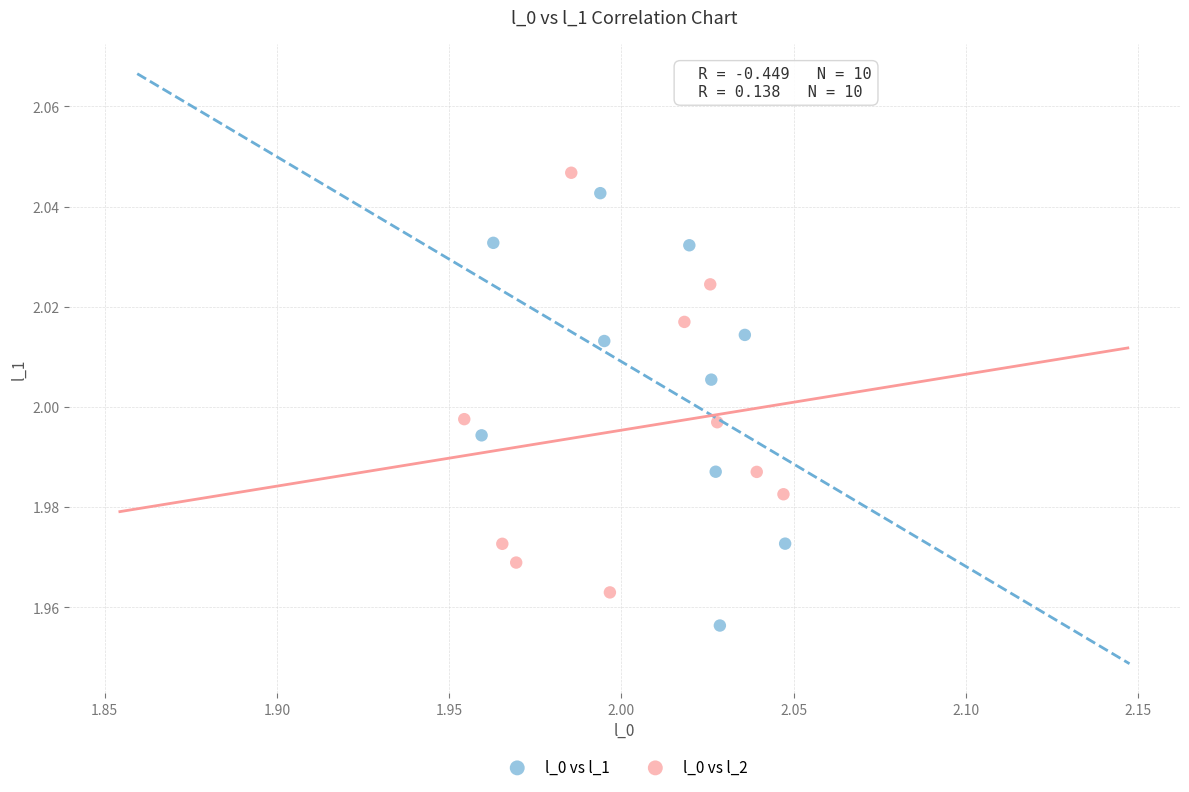

What are all the series names shown in the legend?

l_0 vs l_1, l_0 vs l_2